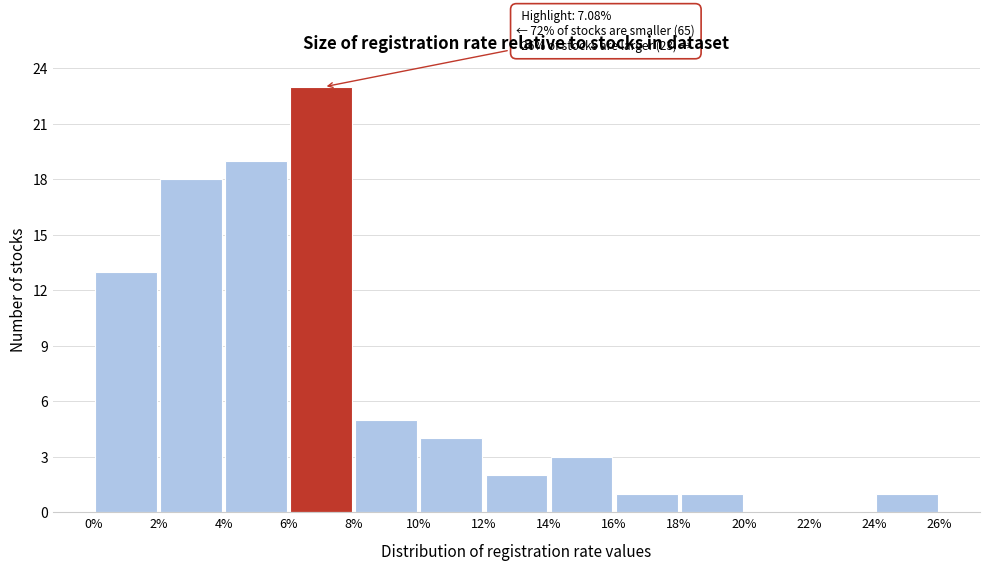

Which range on the x-axis has the tallest bar?

6% to 8%